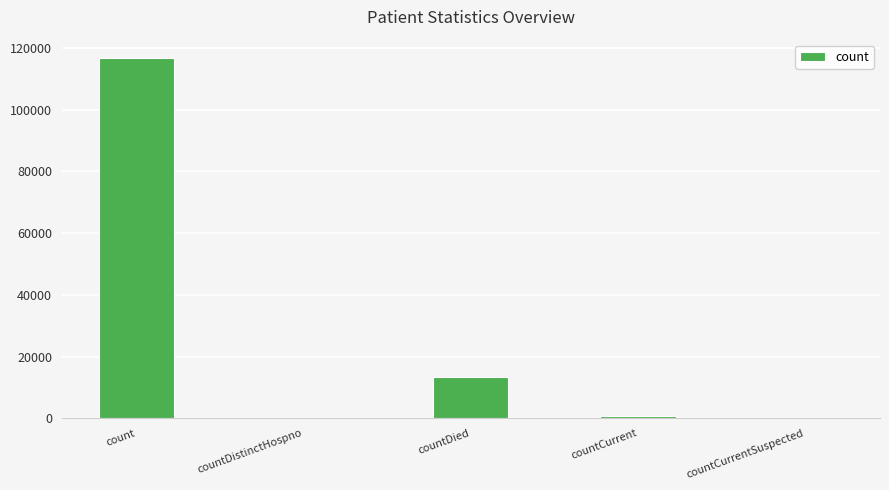

Between countDied and countDistinctHospno, which is larger?

countDied